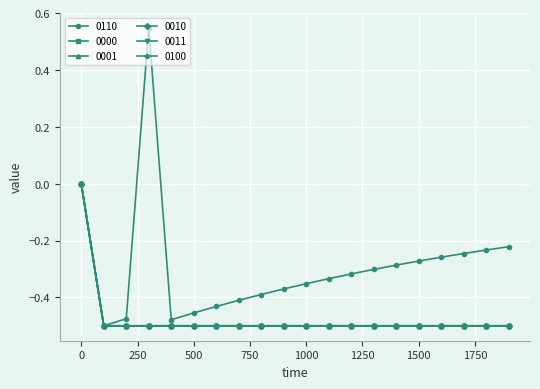

Is this an area chart (filled region under the line)?

No